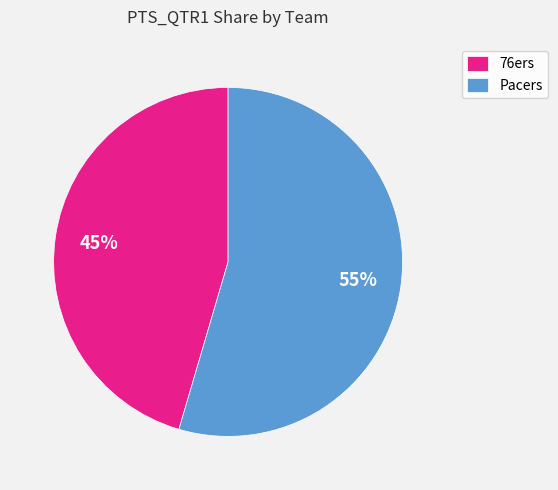

Rank the categories by value from lowest to highest.

76ers, Pacers